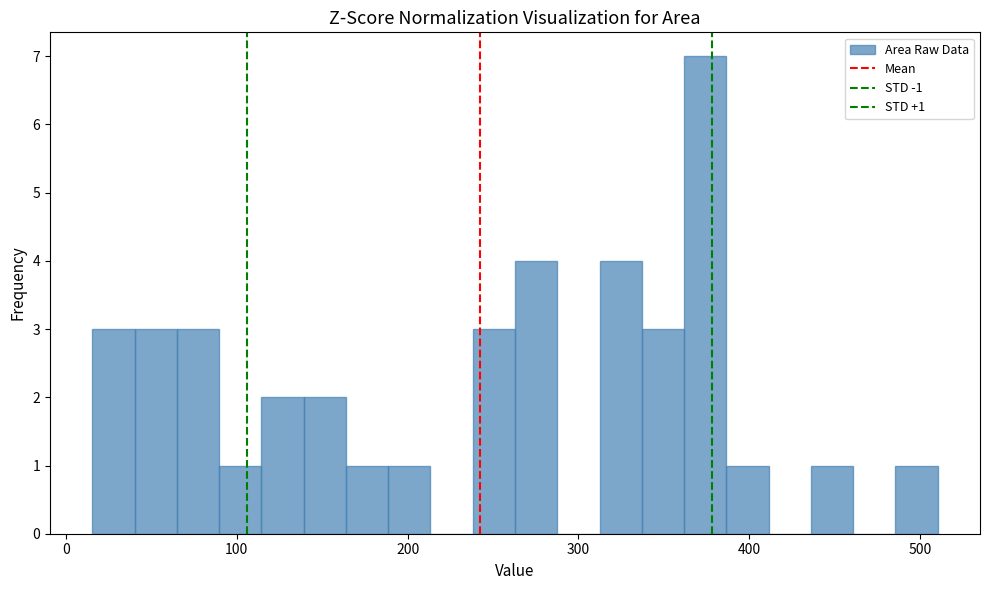

Around what value on the x-axis is the tallest bar? Give the approximate position of its centre, as read against the axis.

370